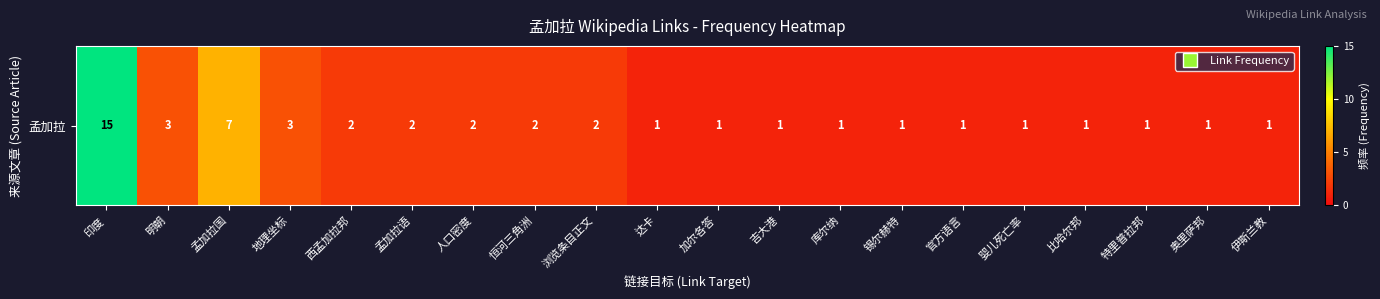

What is the greatest value displayed?

15